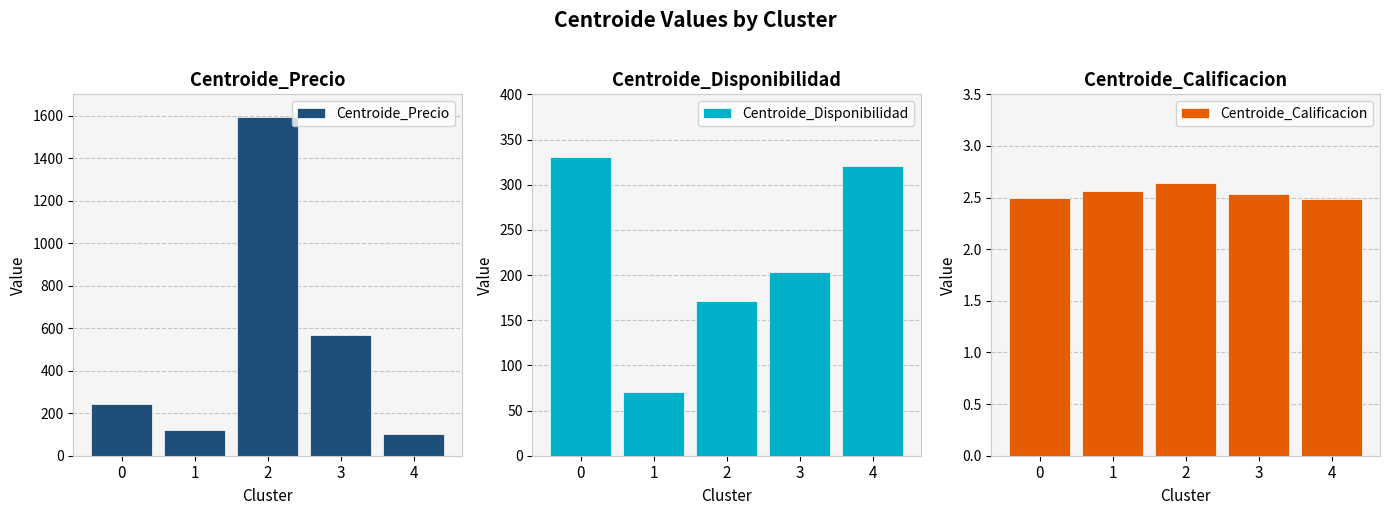

What is the difference between the maximum and minimum values in the Centroide_Disponibilidad series?

260.4